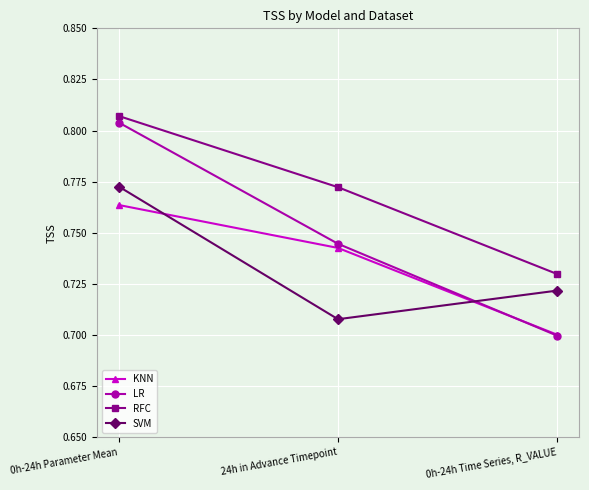

What position from the left is 0h-24h Parameter Mean?

1